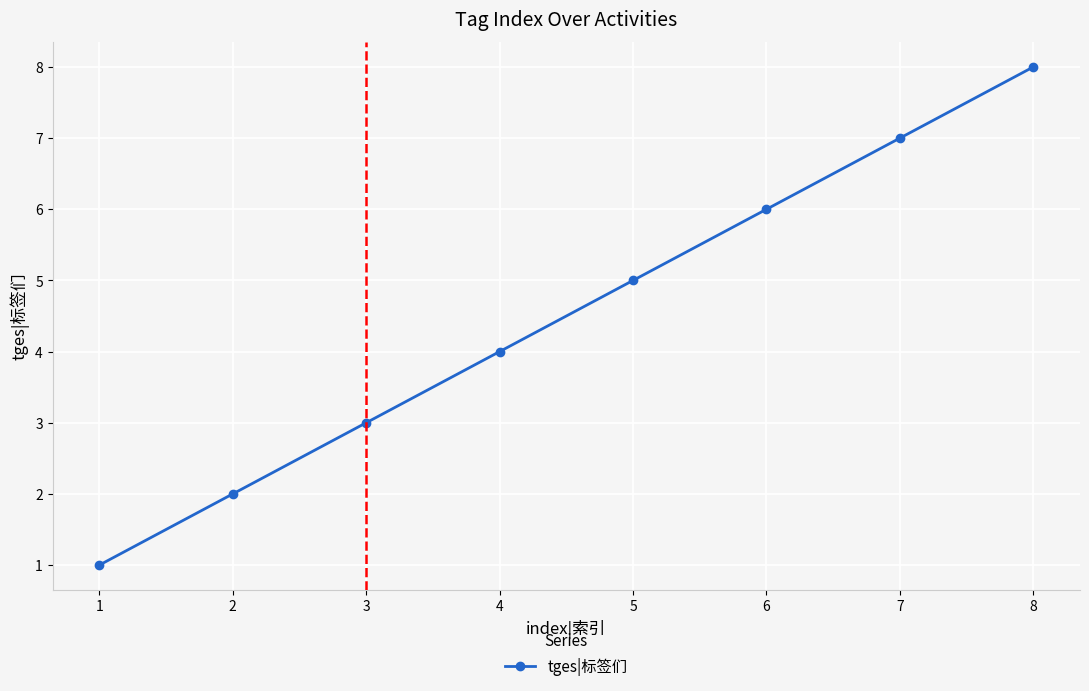

Reading left to right, list all the values displayed in this chart.

1	2	3	4	5	6	7	8